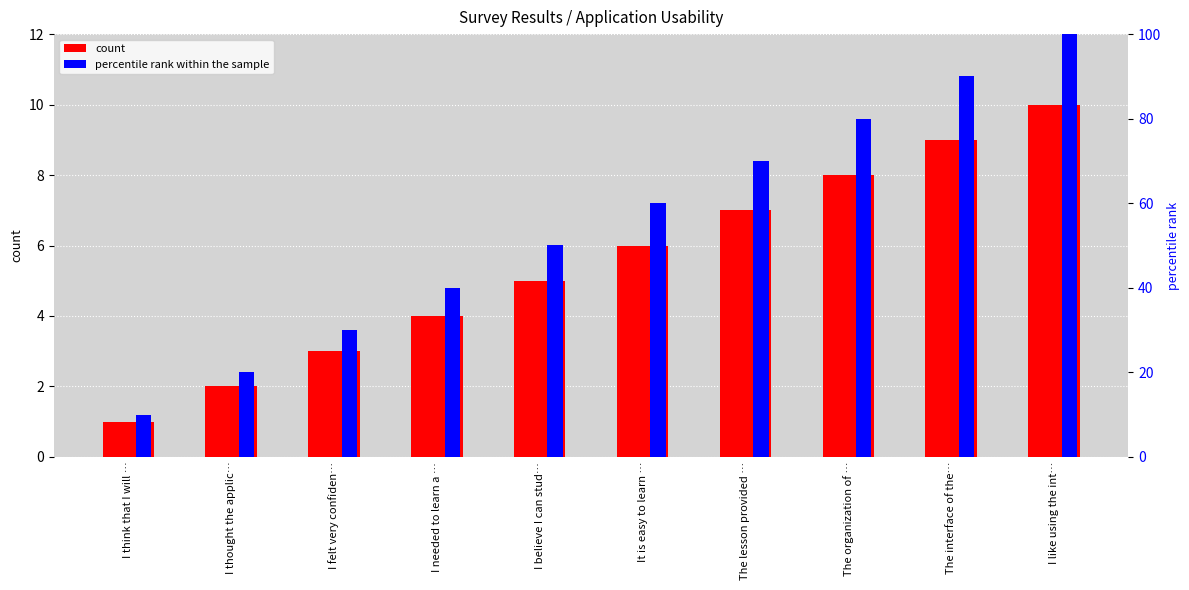

At which label does percentile rank within the sample reach its peak?

I like using the int…